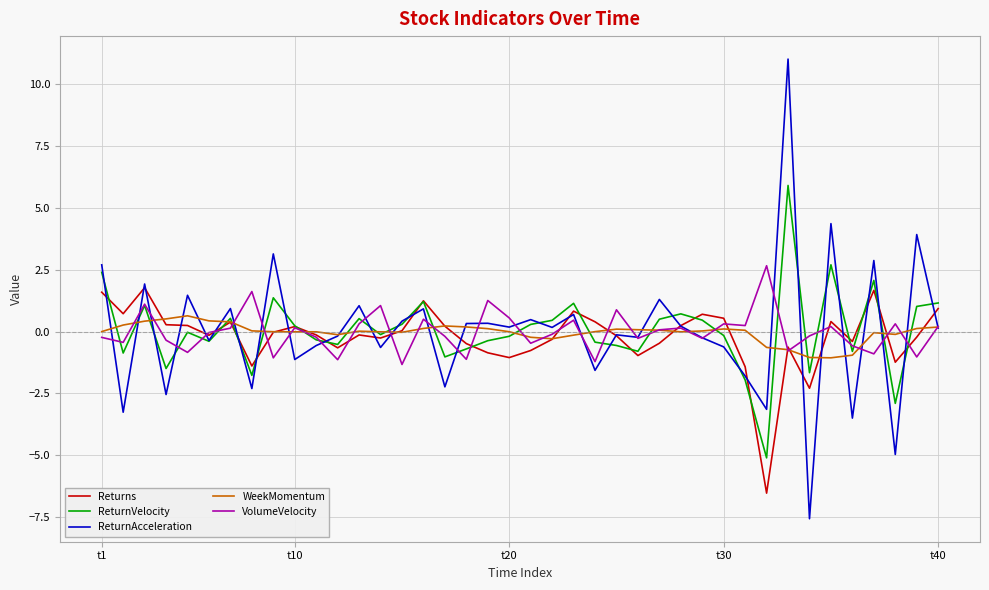

Rank the series by their maximum value, from highest to lowest.

ReturnAcceleration, ReturnVelocity, VolumeVelocity, Returns, WeekMomentum